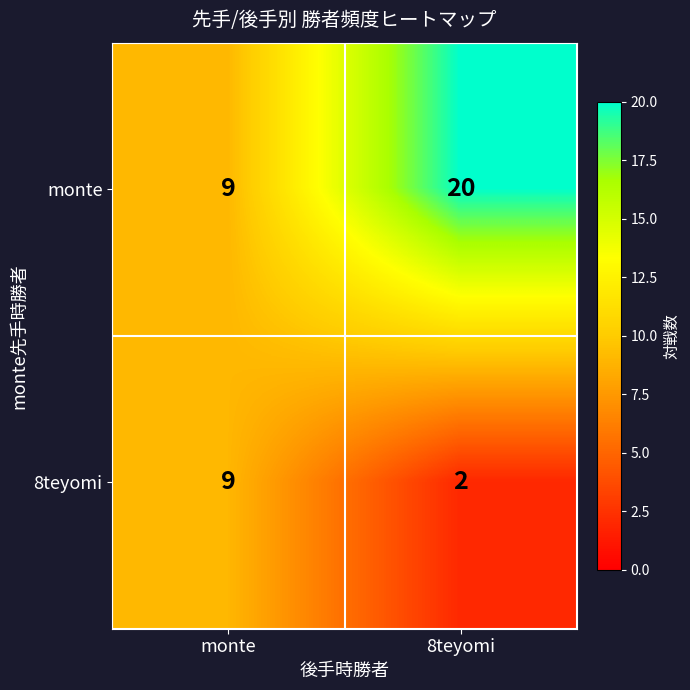

Rank the series by their maximum value, from lowest to highest.

8teyomi, monte